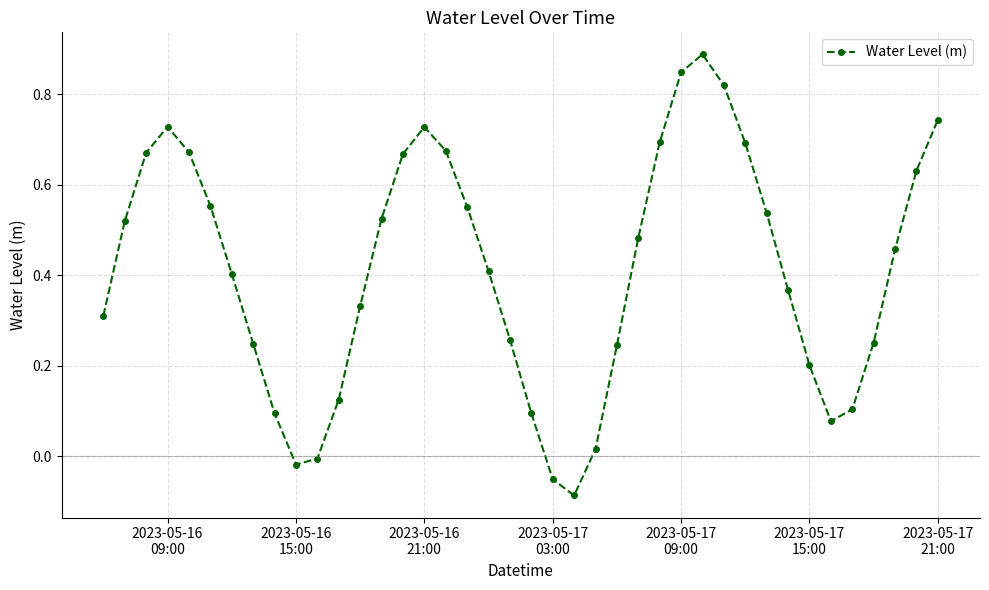

What is the sum of all values?

16.5